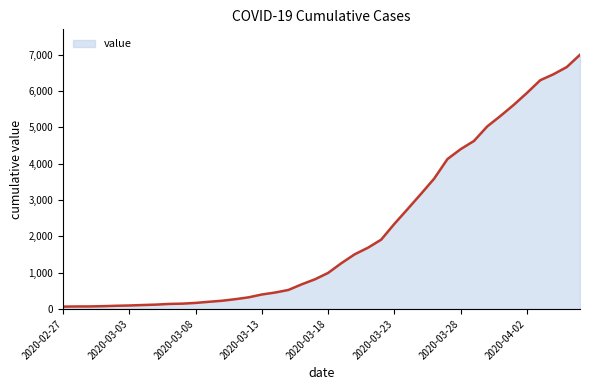

What is the greatest value displayed?

7003